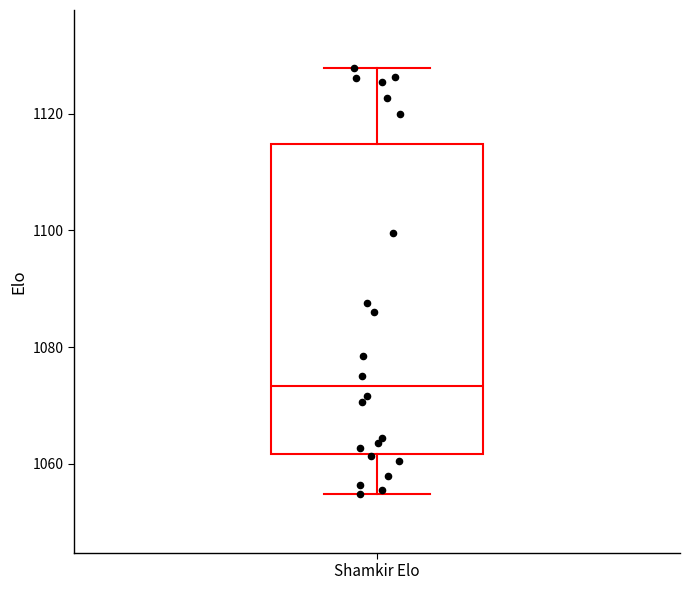

Where is the lower edge of the box for Shamkir Elo on the y-axis? The values are not printed on the chart, so give them approximately, as read against the axis.

1062